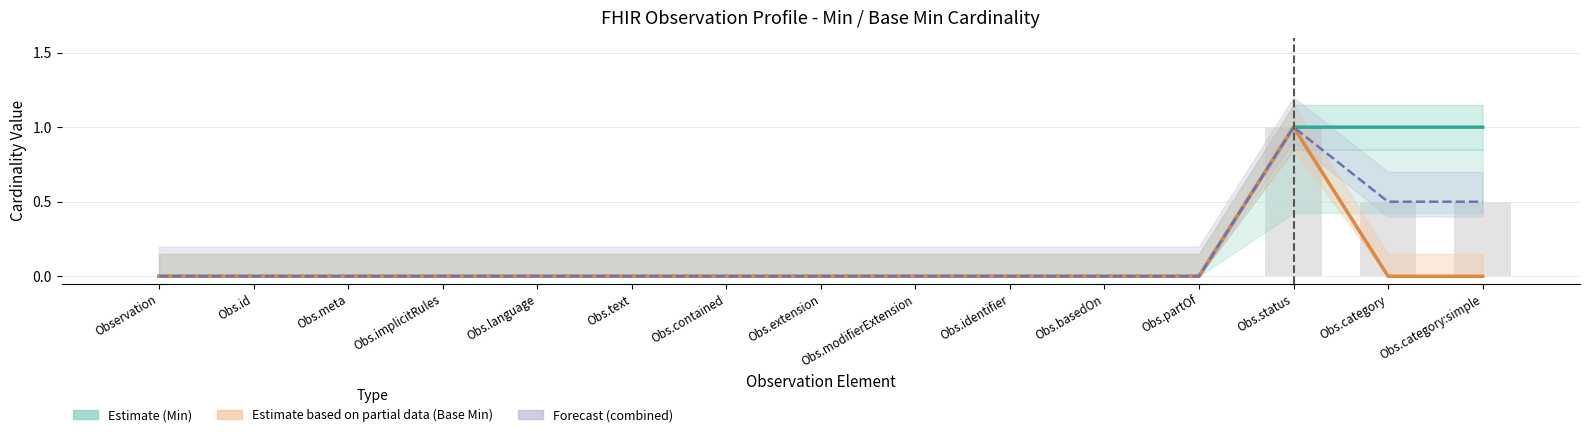

Reading left to right, transcribe all the data shown in this chart.

Estimate (Min): Observation=0.0	Obs.id=0.0	Obs.meta=0.0	Obs.implicitRules=0.0	Obs.language=0.0	Obs.text=0.0	Obs.contained=0.0	Obs.extension=0.0	Obs.modifierExtension=0.0	Obs.identifier=0.0	Obs.basedOn=0.0	Obs.partOf=0.0	Obs.status=1.0	Obs.category=1.0	Obs.category:simple=1.0
Estimate based on partial data (Base Min): Observation=0.0	Obs.id=0.0	Obs.meta=0.0	Obs.implicitRules=0.0	Obs.language=0.0	Obs.text=0.0	Obs.contained=0.0	Obs.extension=0.0	Obs.modifierExtension=0.0	Obs.identifier=0.0	Obs.basedOn=0.0	Obs.partOf=0.0	Obs.status=1.0	Obs.category=0.0	Obs.category:simple=0.0
Forecast (combined): Observation=0.0	Obs.id=0.0	Obs.meta=0.0	Obs.implicitRules=0.0	Obs.language=0.0	Obs.text=0.0	Obs.contained=0.0	Obs.extension=0.0	Obs.modifierExtension=0.0	Obs.identifier=0.0	Obs.basedOn=0.0	Obs.partOf=0.0	Obs.status=1.0	Obs.category=0.5	Obs.category:simple=0.5